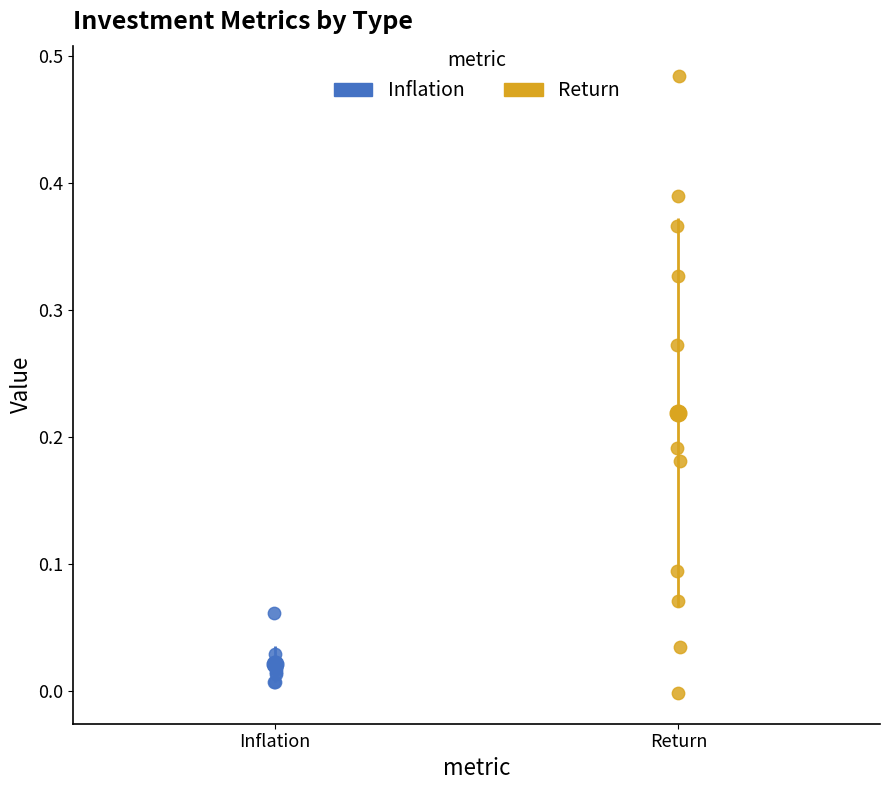

Which series contains the highest Y value?

Return